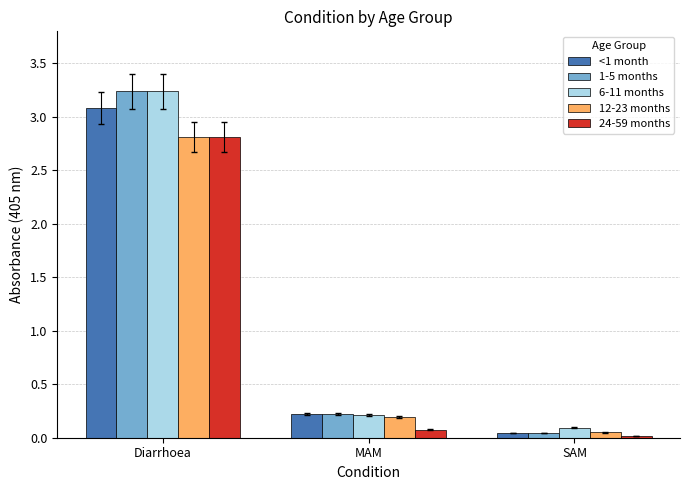

At which category is the sum across all series the highest?

Diarrhoea